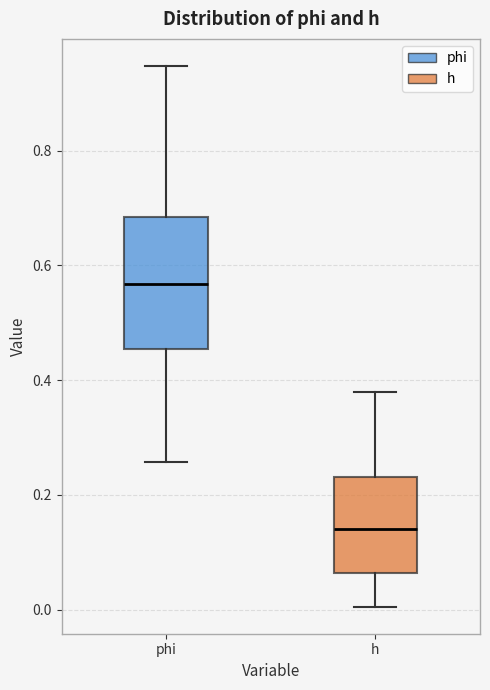

Where does the upper whisker of the box for h end on the y-axis? The values are not printed on the chart, so give them approximately, as read against the axis.

0.38